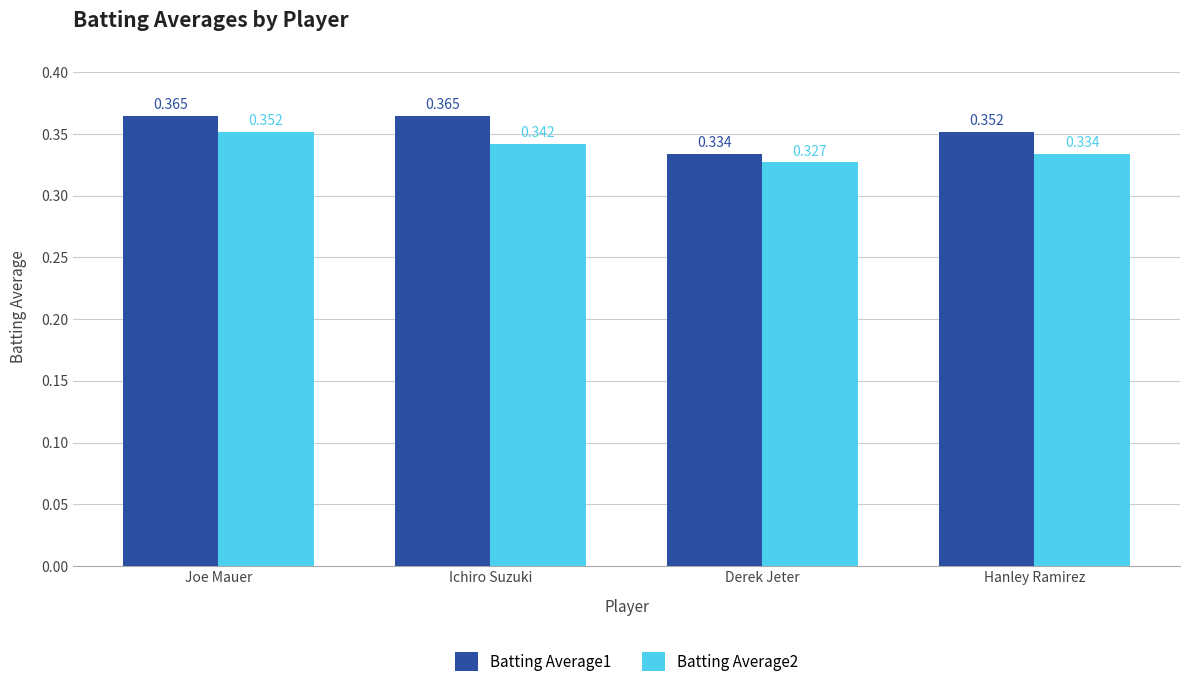

What is the label of the 2nd bar from the right?

Derek Jeter